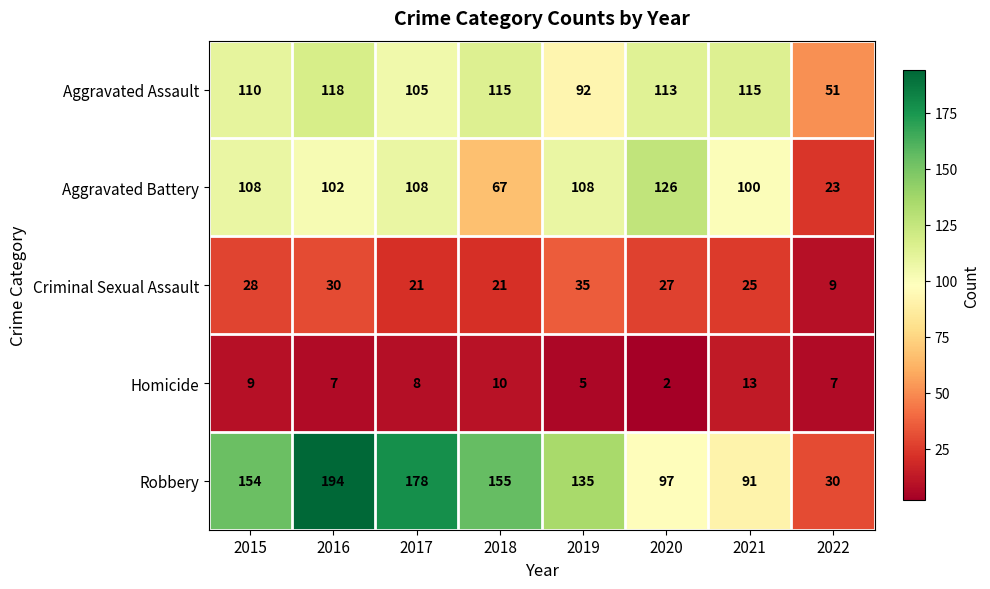

At which category is the sum across all series the highest?

2016